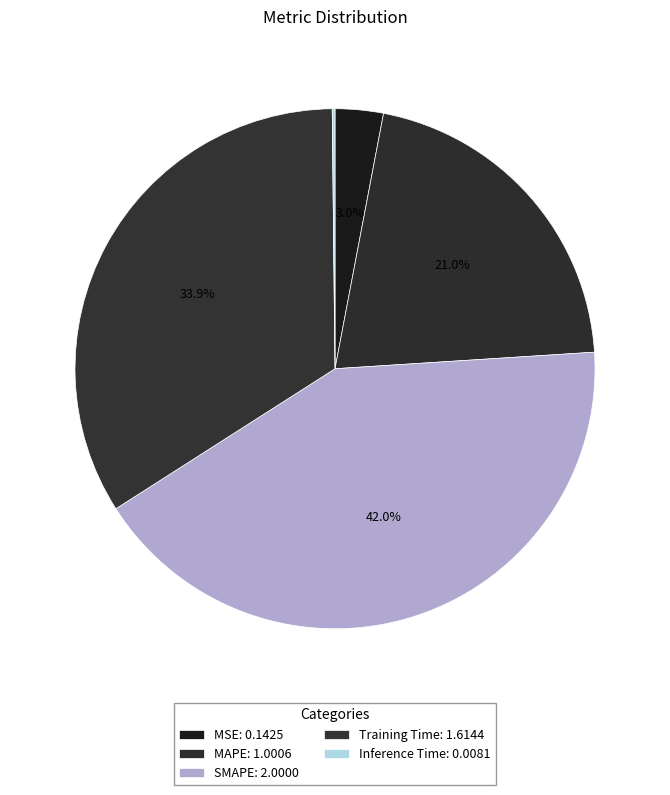

To the nearest percent, what is the difference between the Inference Time and SMAPE slice percentages?

42%